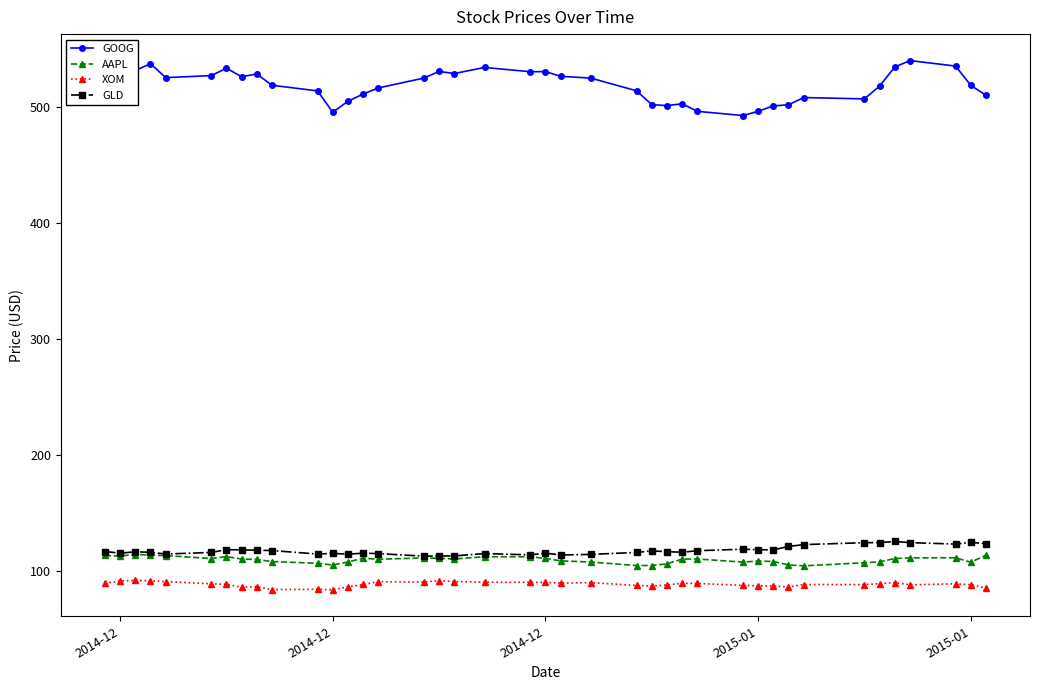

How many lines are shown in the chart?

4